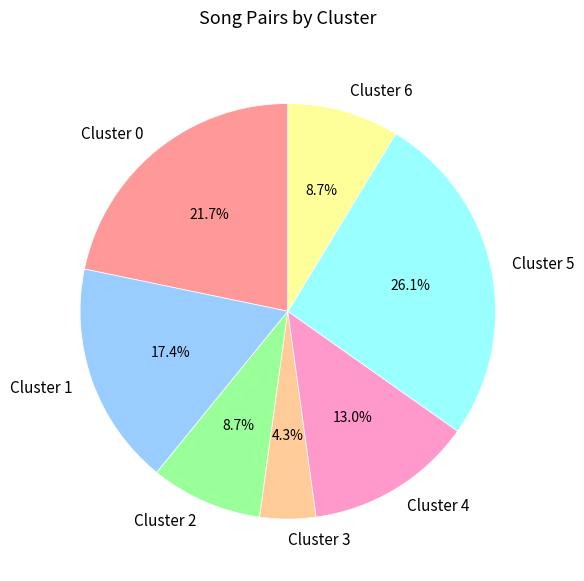

Which slice is the smallest?

Cluster 3